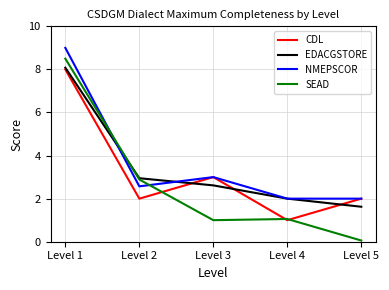

What is the difference between the EDACGSTORE values at Level 3 and Level 4?

0.6